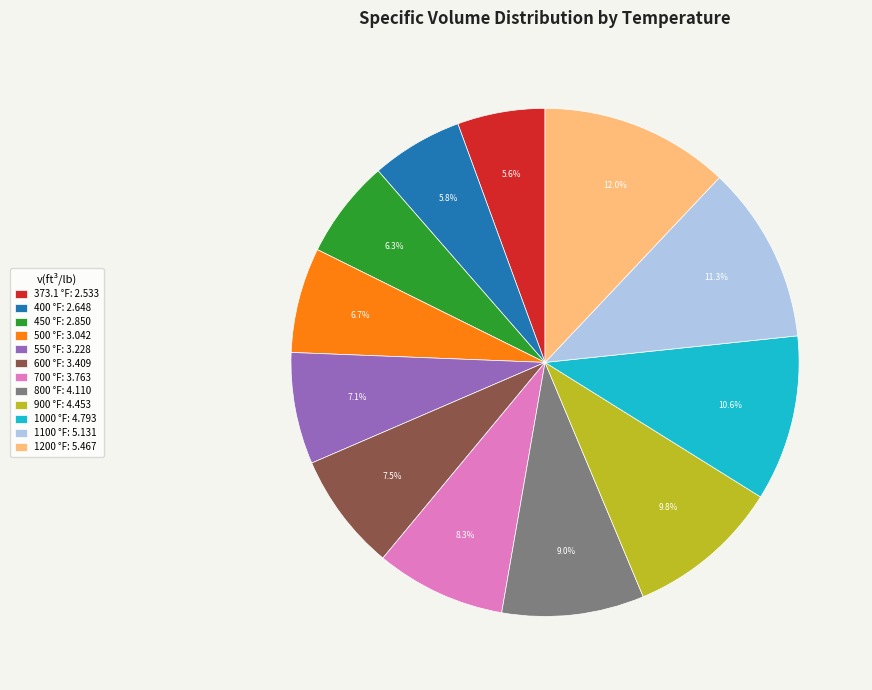

How many slices are in this pie chart?

12